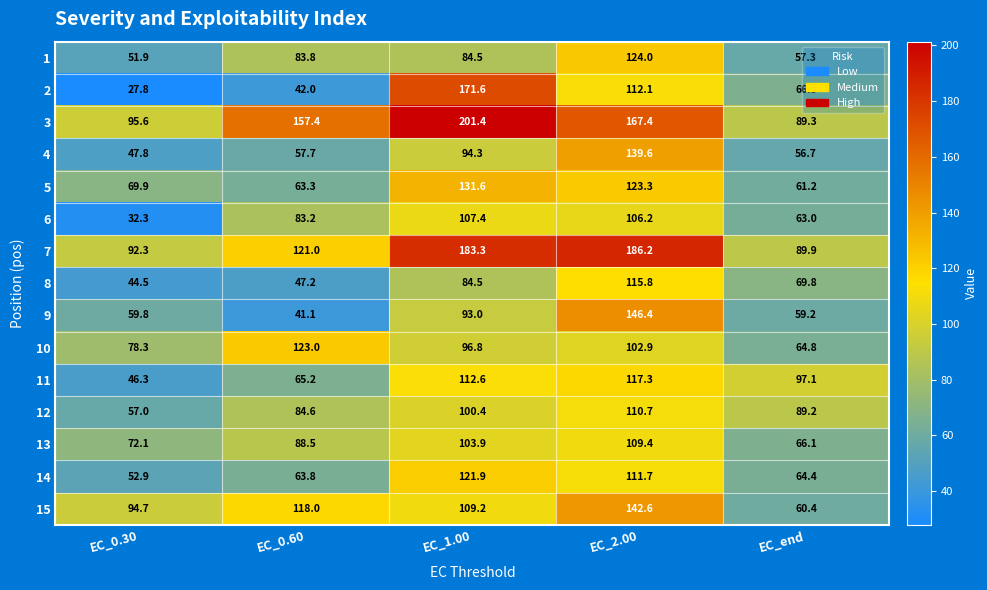

What is the smallest value displayed?

27.8